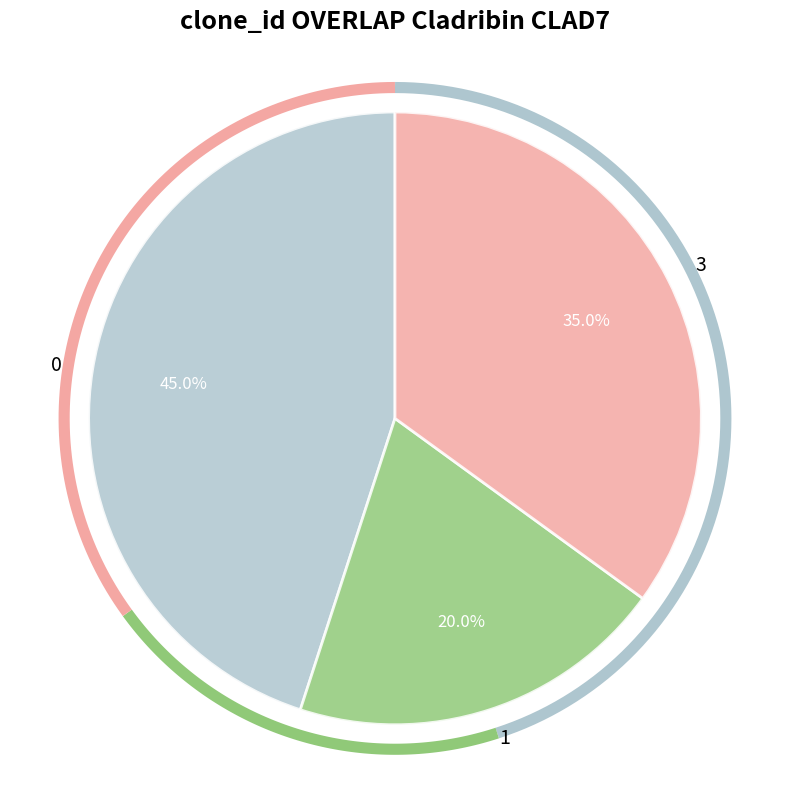

True or false: 1 accounts for 1% of the total.

False